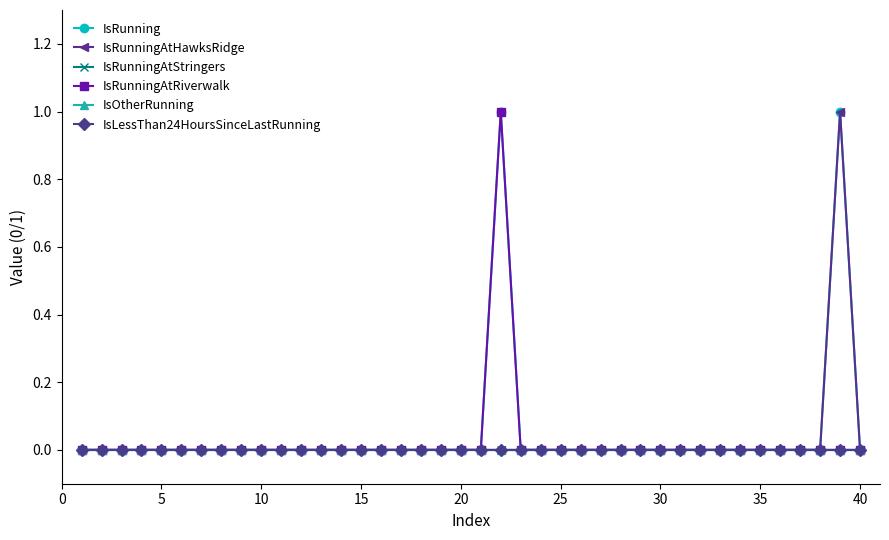

How many lines are shown in the chart?

6